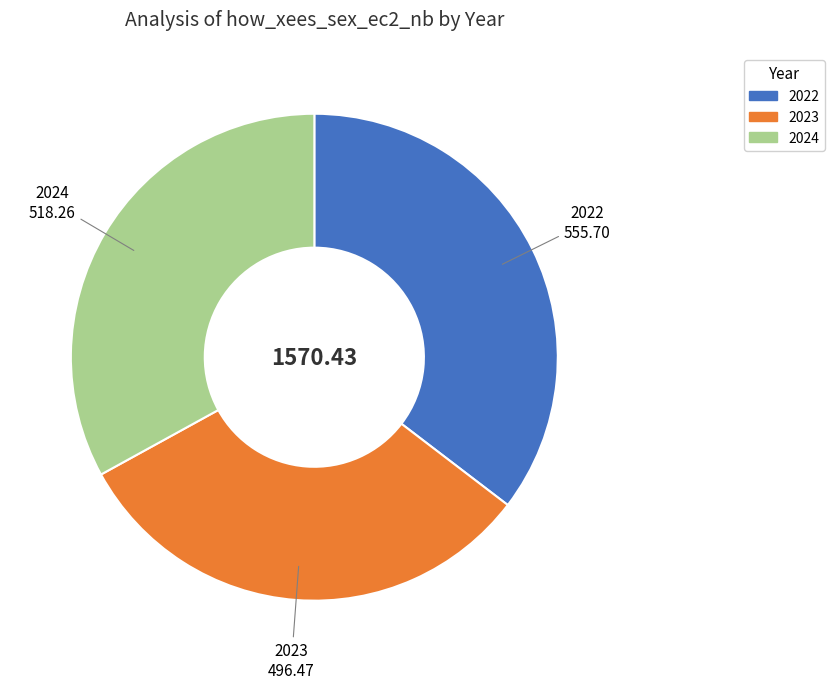

Which category has the biggest portion of the pie?

2022